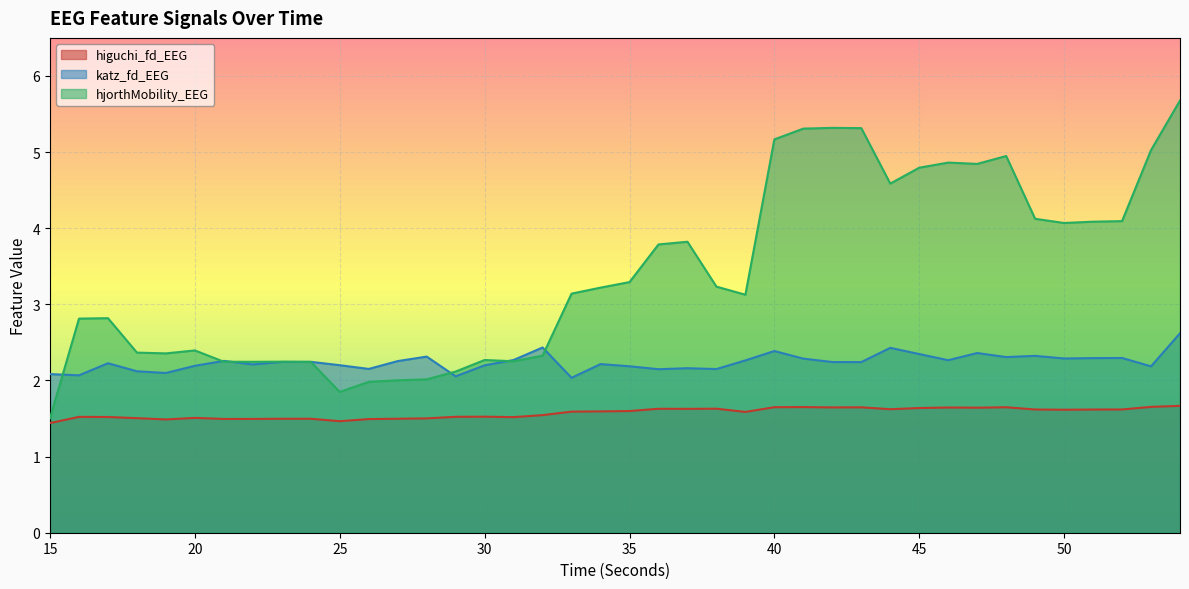

What value does the katz_fd_EEG series have at 28?

2.3